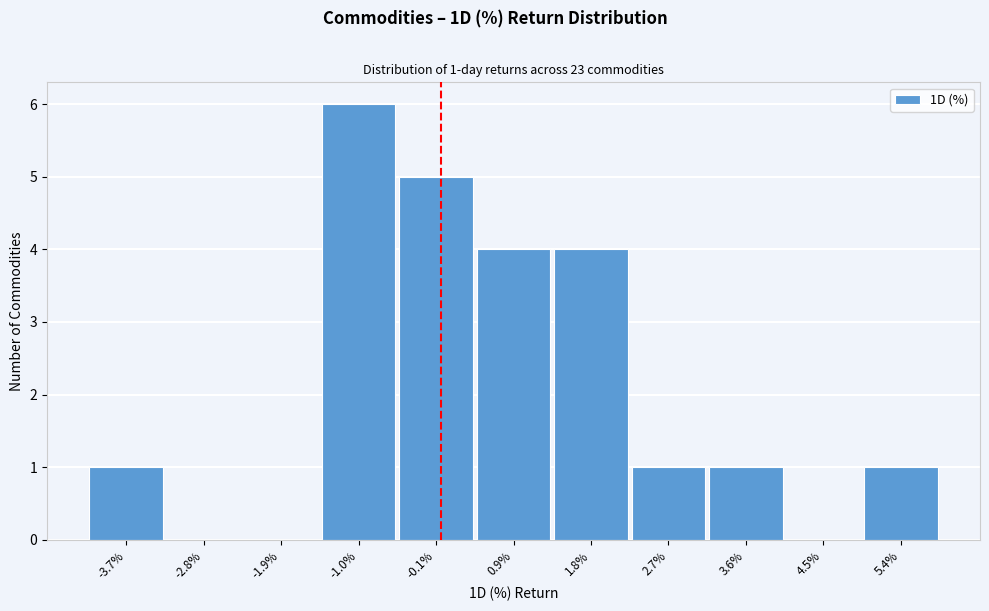

Over which range of the x-axis is the bar tallest?

-1.4 to -0.5